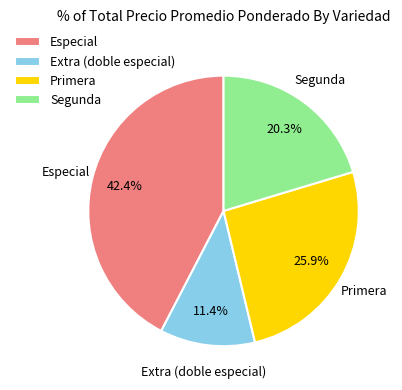

Approximately how many times larger is the value at Primera compared to Extra (doble especial)?

2.3